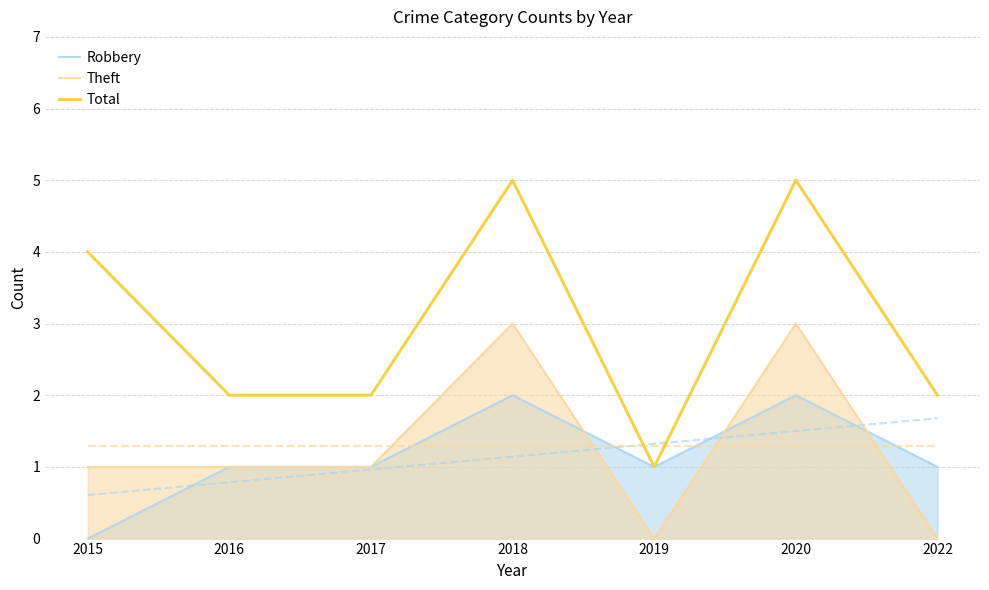

Is it true that Total equals 2 at 2016?

True